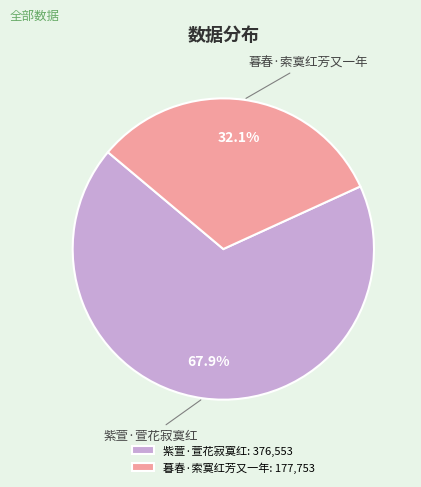

Does 紫萱·萱花寂寞红 represent more than half of the total?

Yes